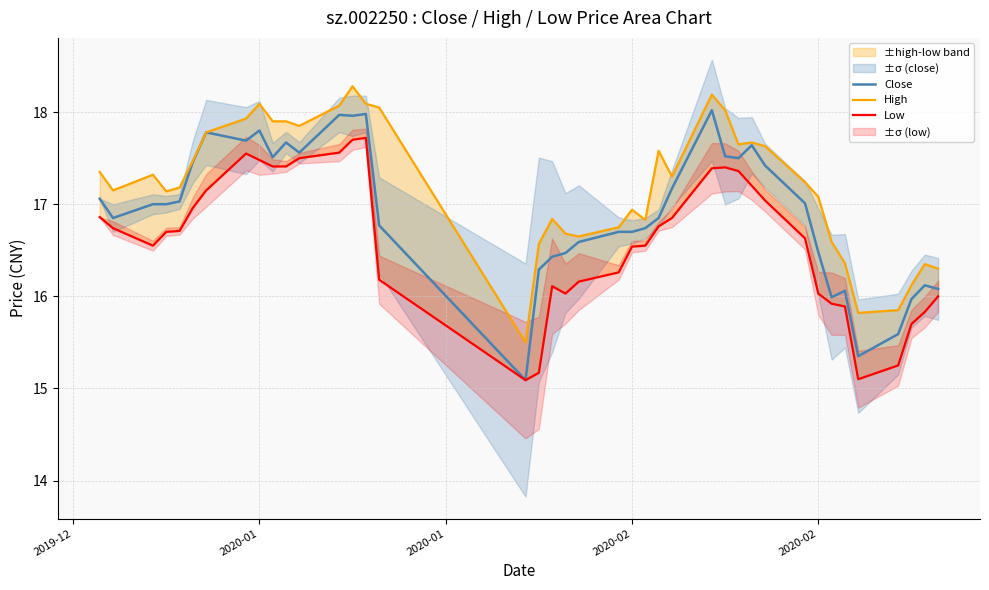

What is the difference between the second highest and minimum values in the Close series?

2.9